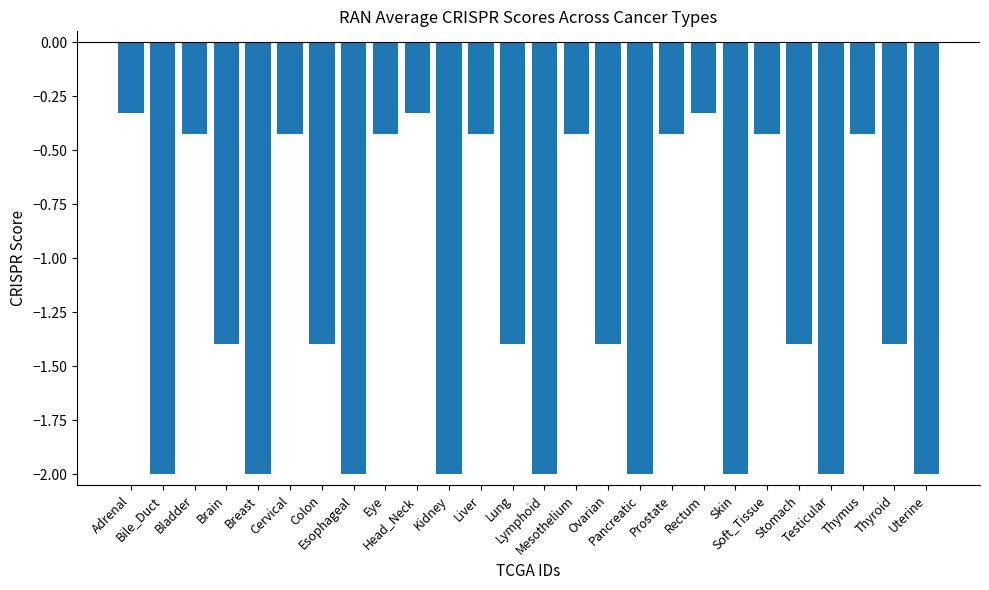

How many categories are shown in the chart?

26